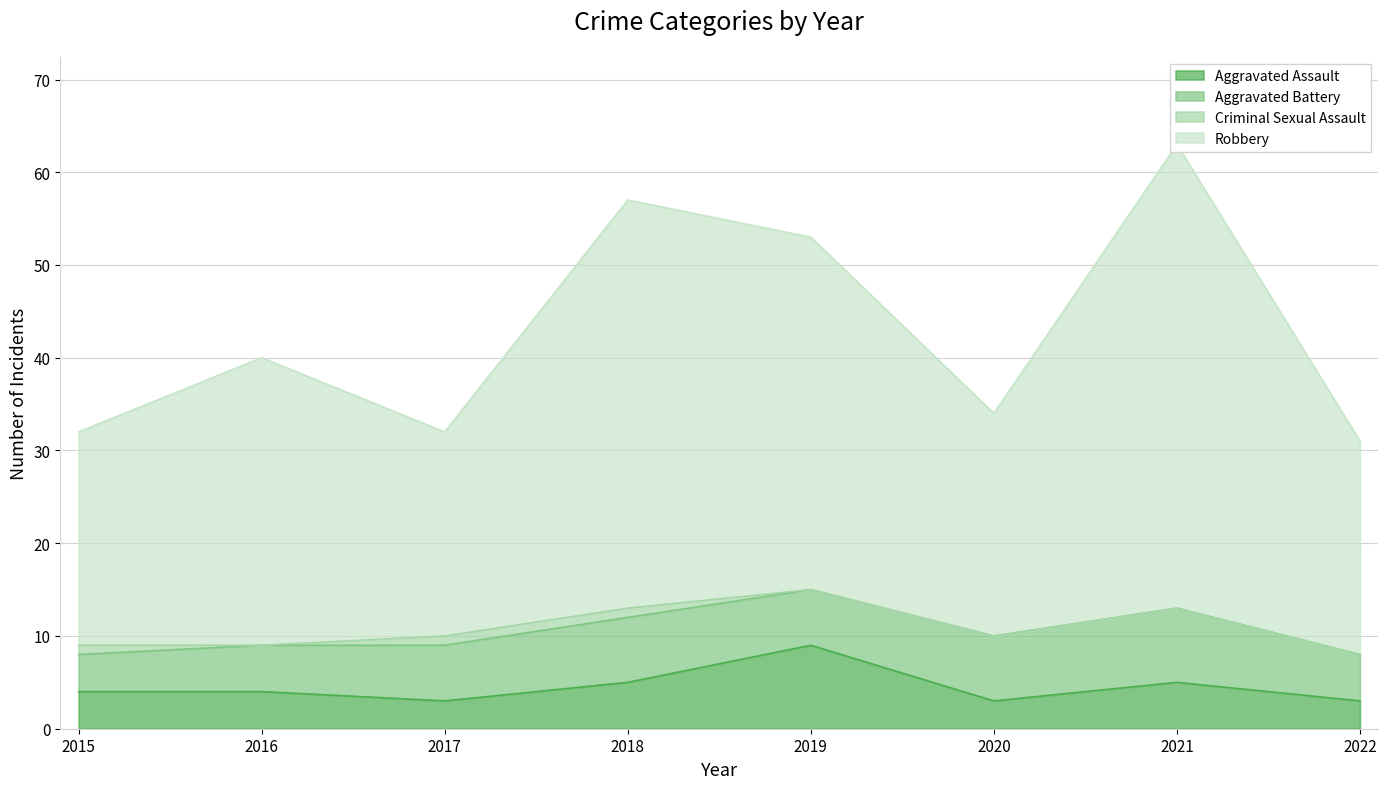

The Aggravated Assault series shows 3 at 2017. True or false?

True